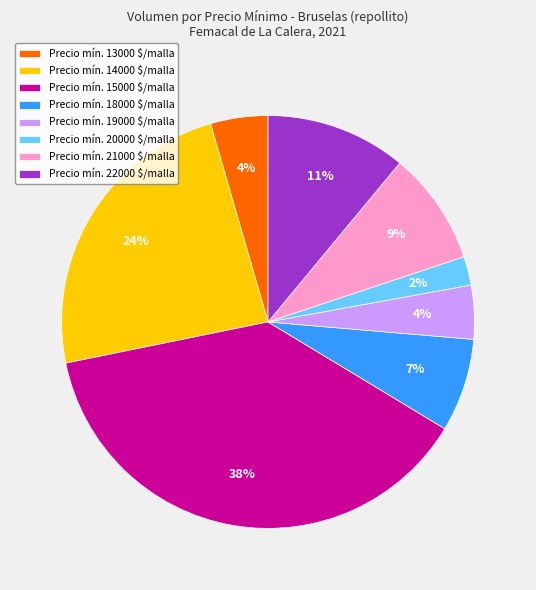

What is the smallest slice in the pie chart?

Precio mín. 20000 $/malla